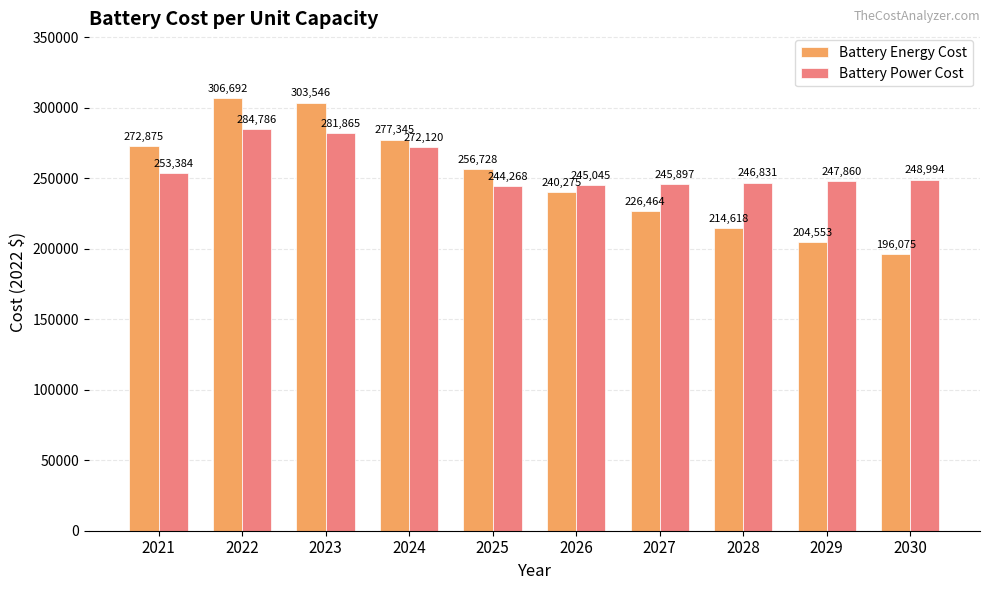

Which series changed the most between 2025 and 2026?

Battery Energy Cost